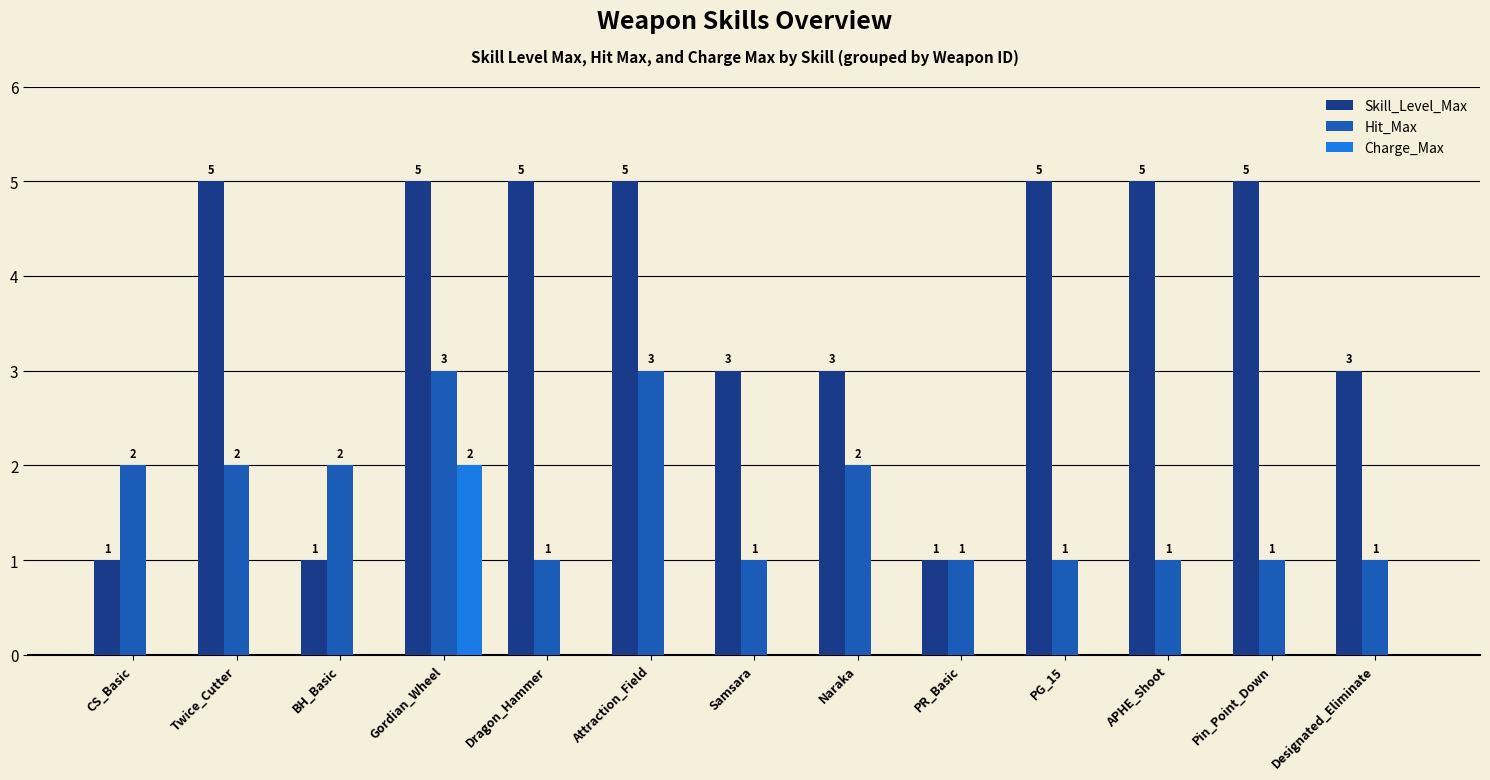

Is the value of Hit_Max at Naraka greater than the value of Charge_Max at Dragon_Hammer?

Yes